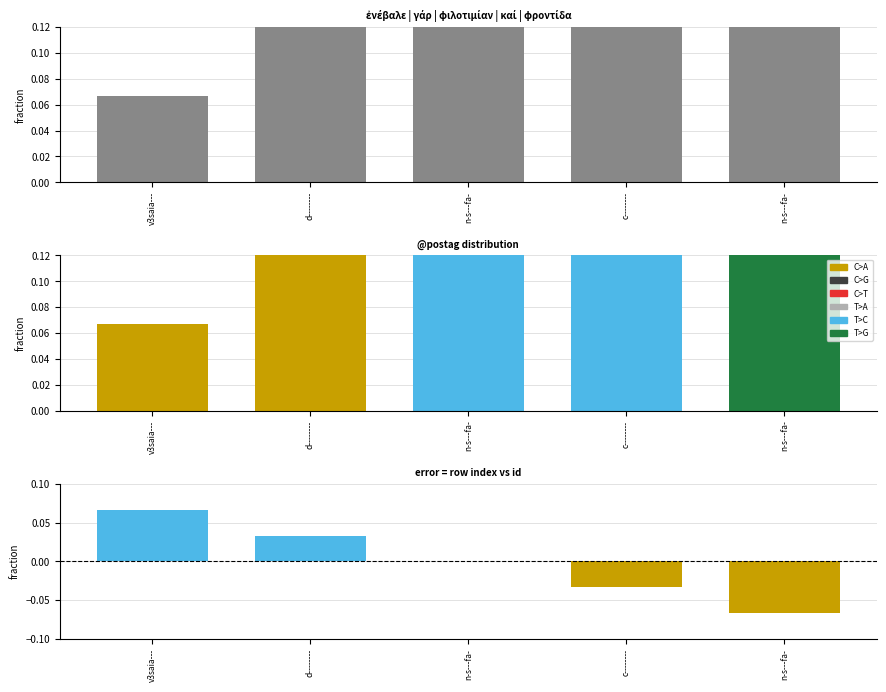

What is the spread (max minus min) of values at n-s---fa-?

0.2